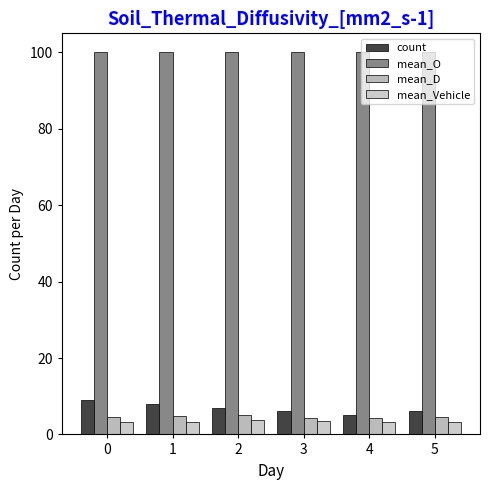

Is it true that mean_D equals 5.9 at 4?

False